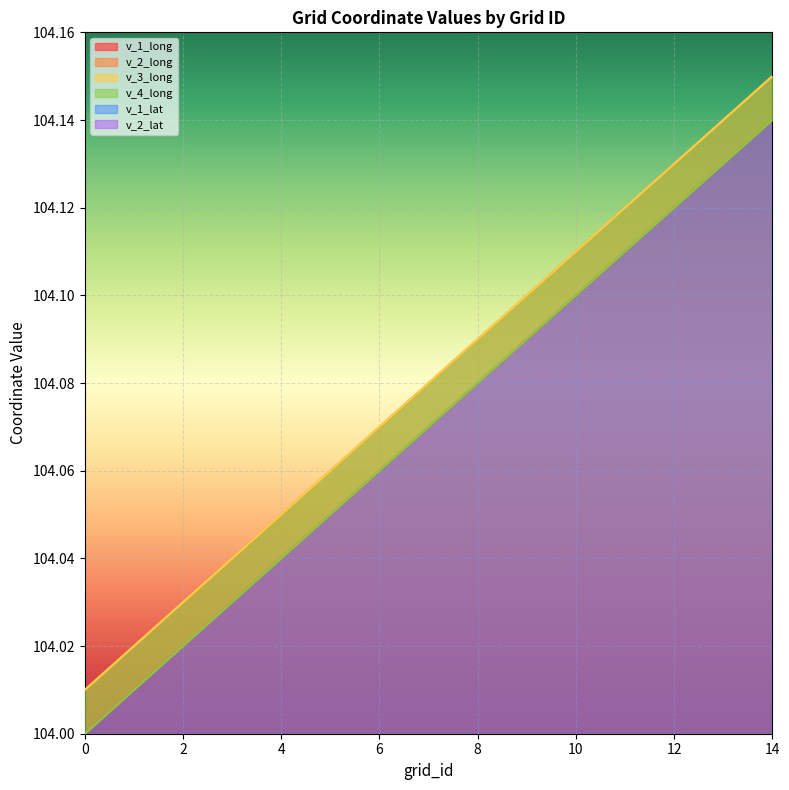

True or false: v_3_long and v_2_long cross at least once.

False